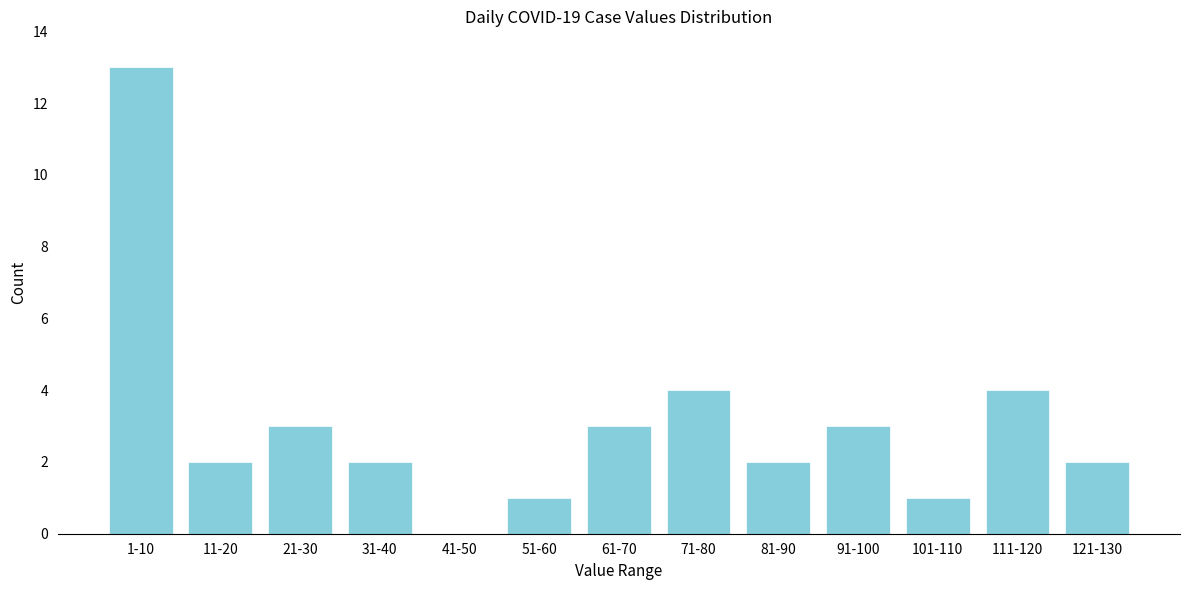

Reading left to right, transcribe all the data shown in this chart.

1-10=13	11-20=2	21-30=3	31-40=2	41-50=0	51-60=1	61-70=3	71-80=4	81-90=2	91-100=3	101-110=1	111-120=4	121-130=2